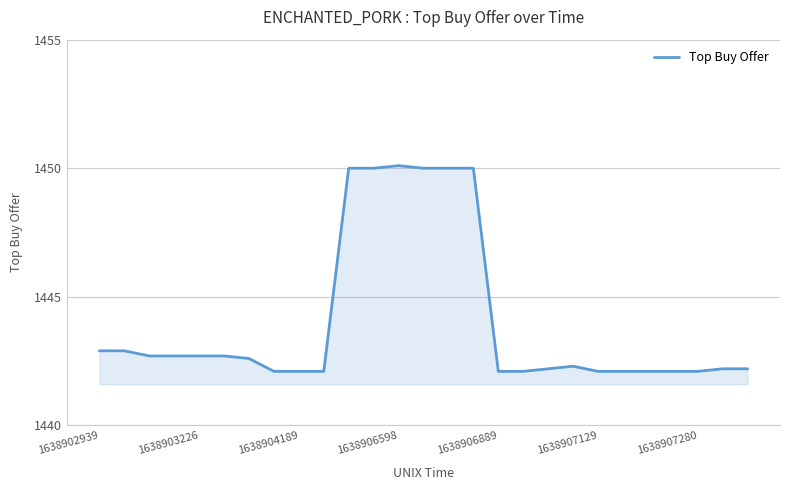

What is the sum of all values?

38989.2